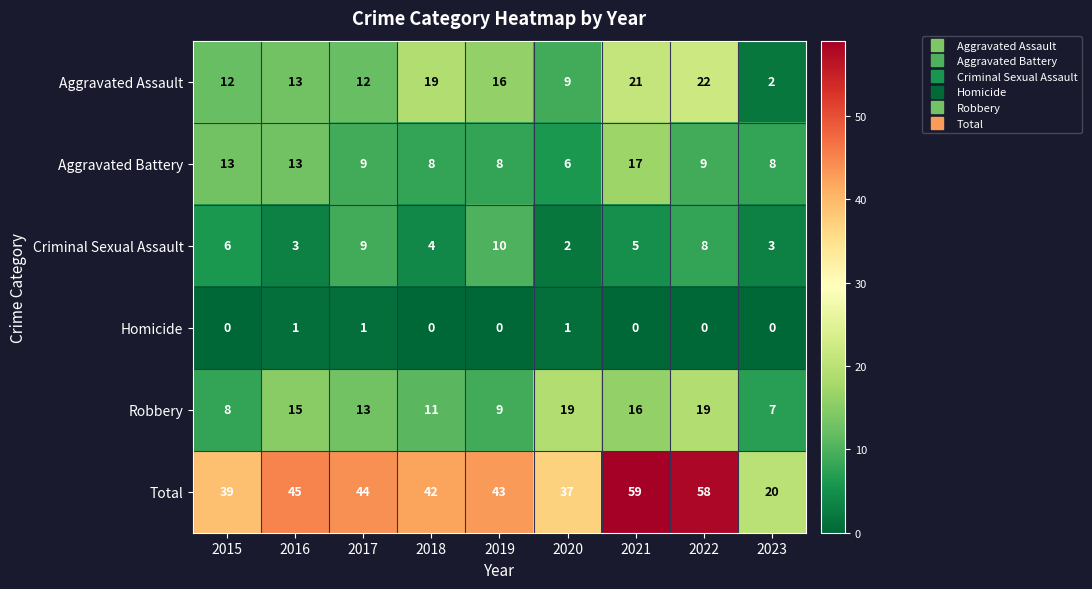

List the series in order of their peak value, lowest first.

Homicide, Criminal Sexual Assault, Aggravated Battery, Robbery, Aggravated Assault, Total